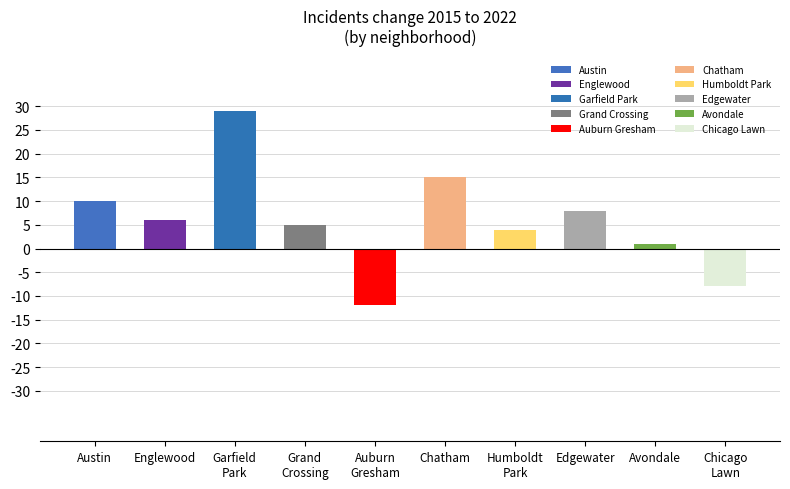

What position from the right is Garfield Park?

8